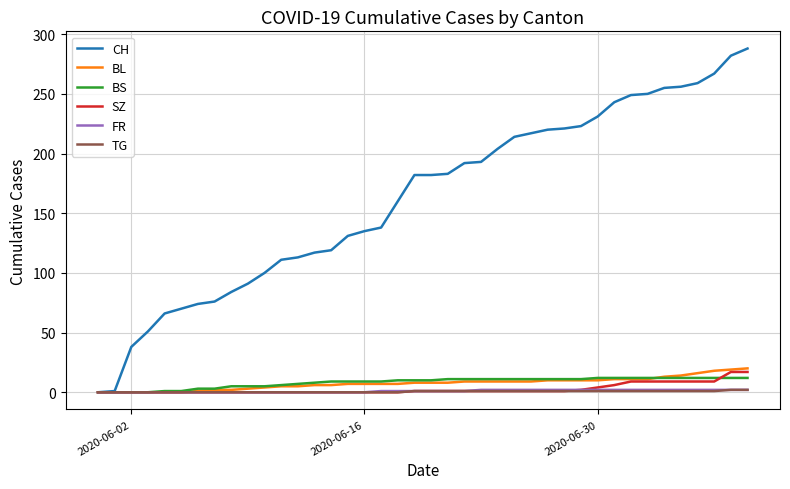

What are all the series names shown in the legend?

CH, BL, BS, SZ, FR, TG